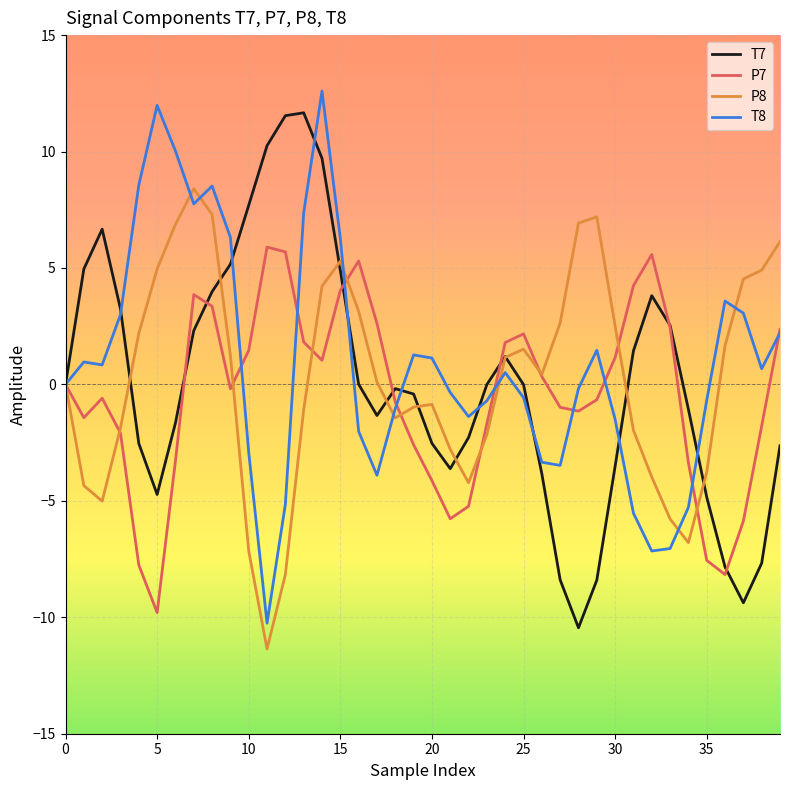

What is the minimum value for T7?

-10.5